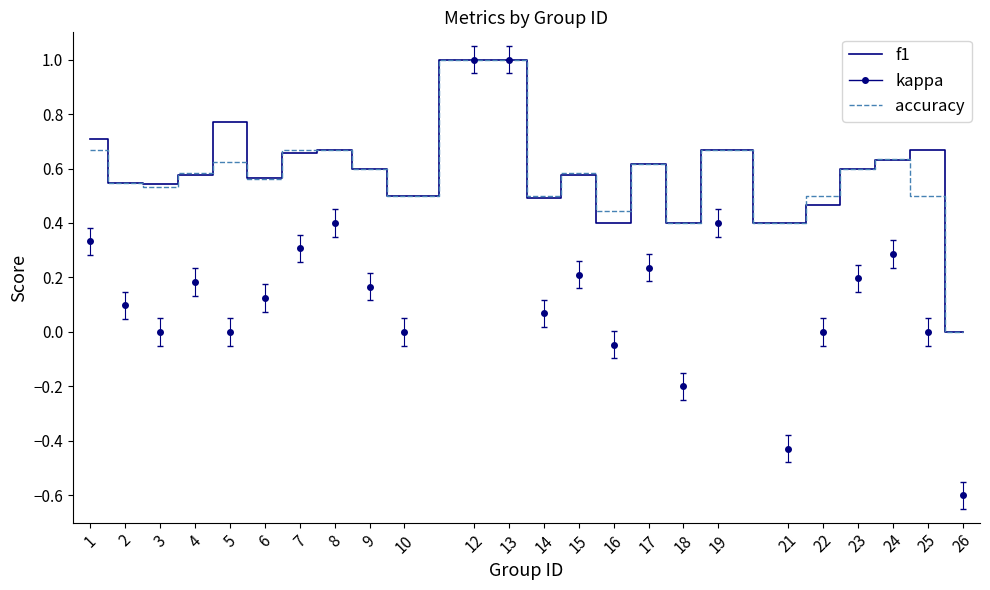

Between 8 and 12, which series saw the biggest shift?

kappa